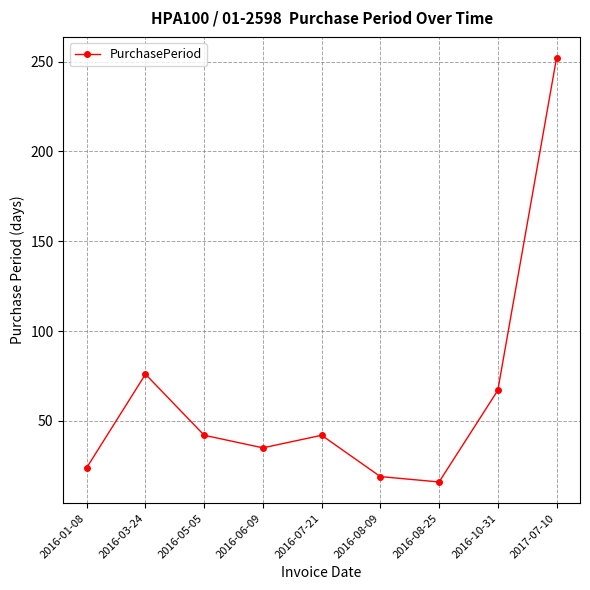

Is it true that the value at 2016-08-25 is 27?

False